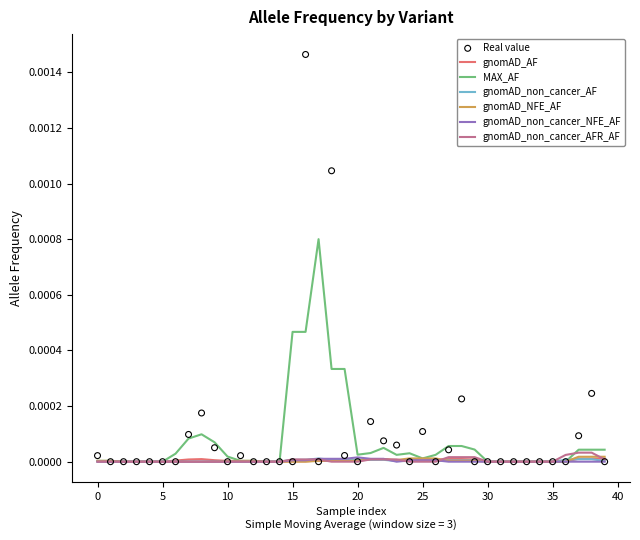

What are all the series names shown in the legend?

gnomAD_AF, MAX_AF, gnomAD_non_cancer_AF, gnomAD_NFE_AF, gnomAD_non_cancer_NFE_AF, gnomAD_non_cancer_AFR_AF